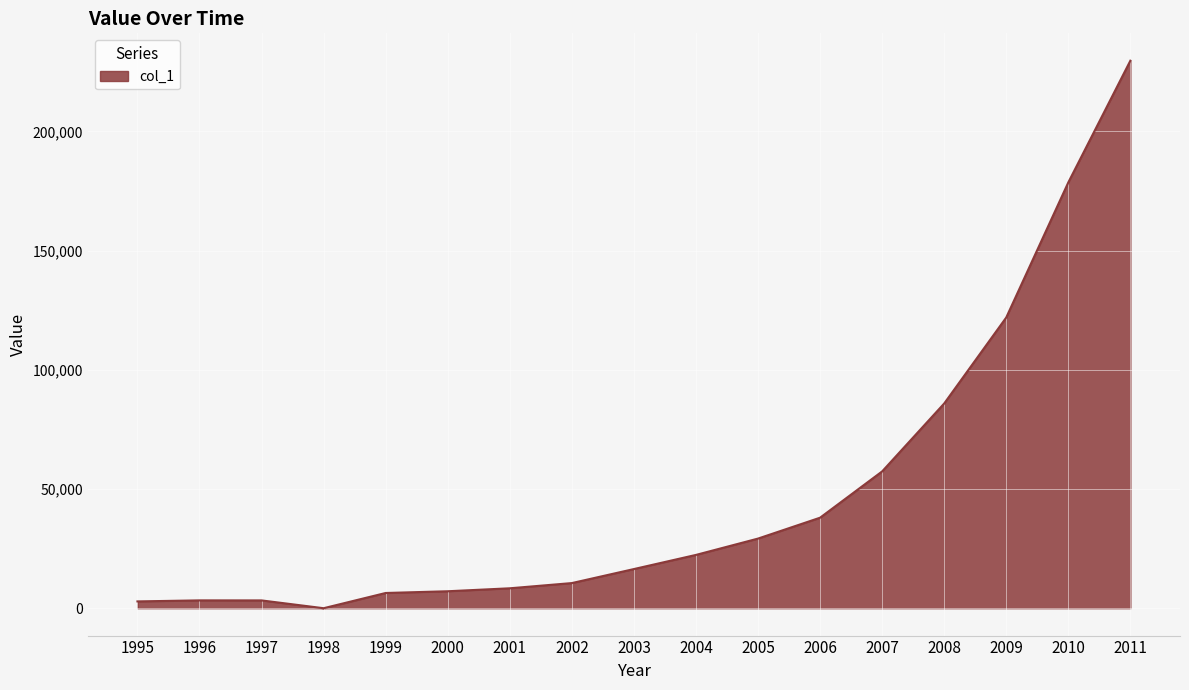

The chart shows a value of 3821.1 at 2003. True or false?

False